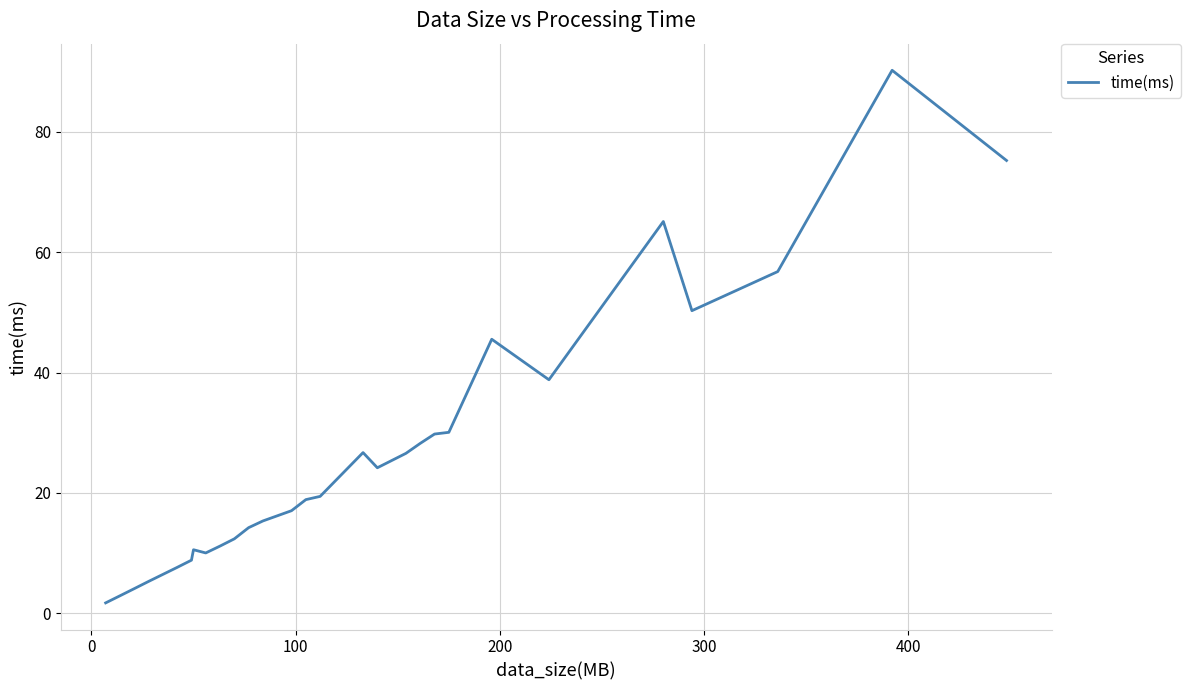

What is the greatest value displayed?

90.2